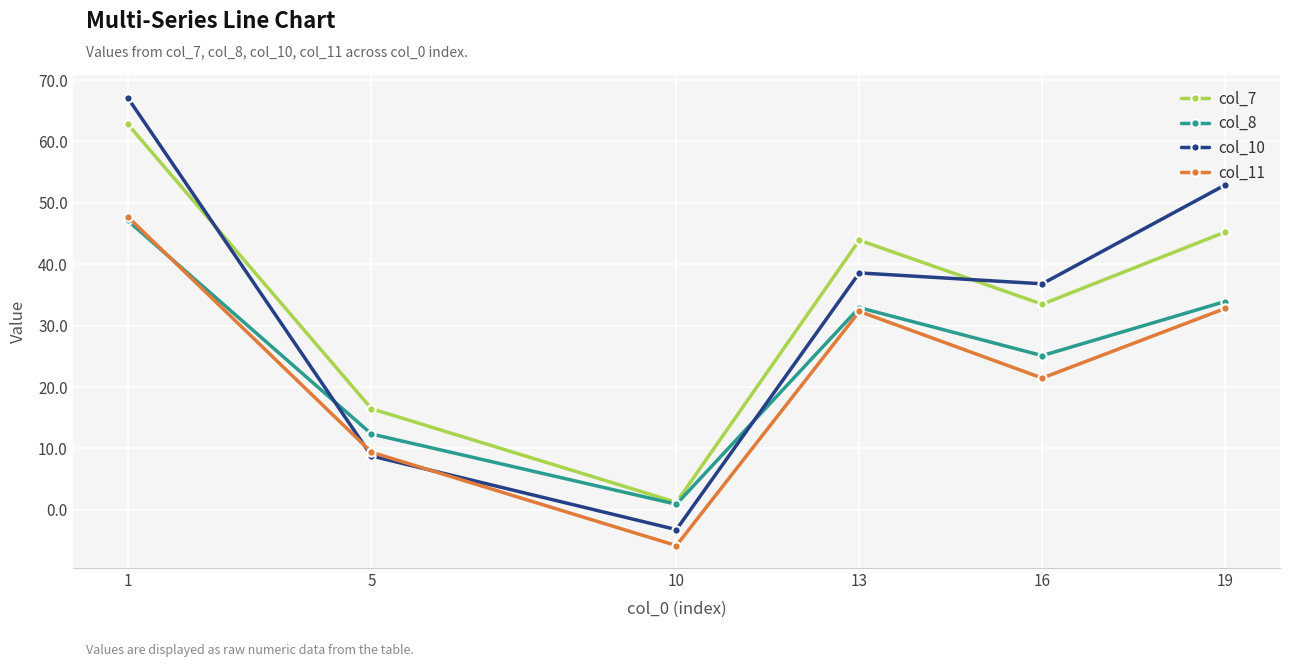

In col_8, how many points are lower than both neighbors (excluding endpoints)?

2